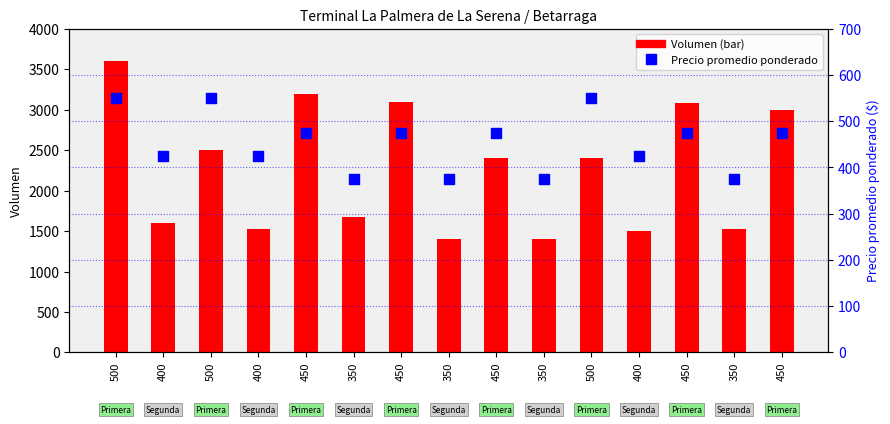

At how many categories does at least one series exceed 3250?

1